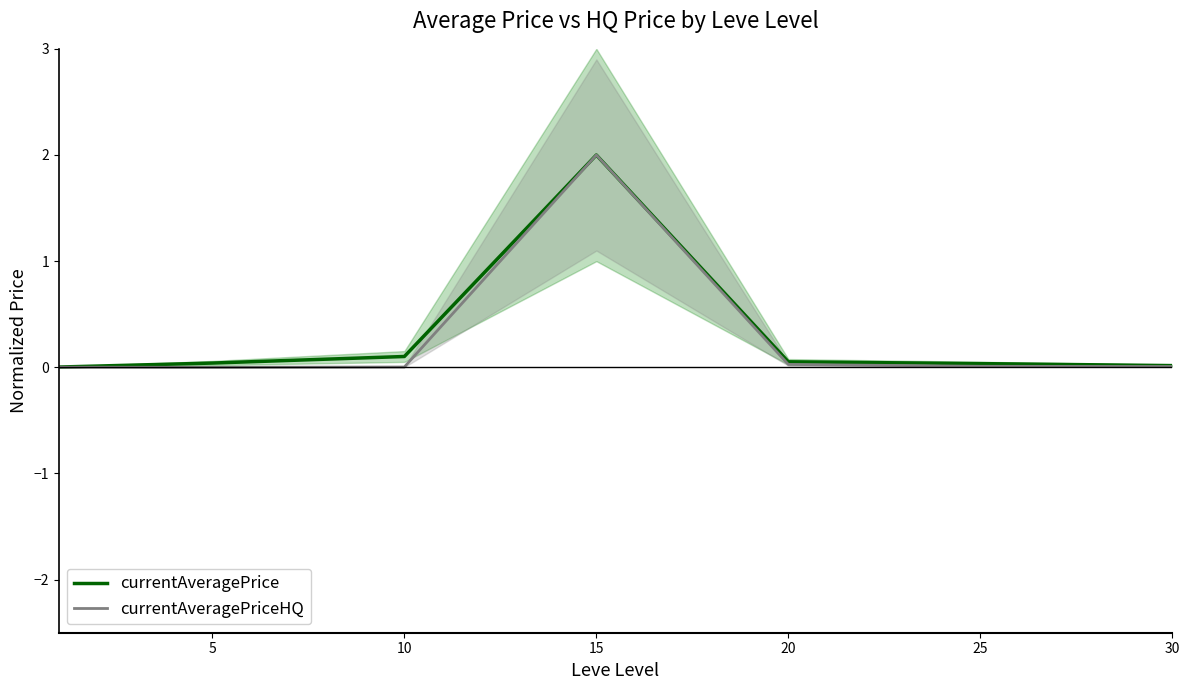

True or false: currentAveragePrice and currentAveragePriceHQ cross at least once.

False